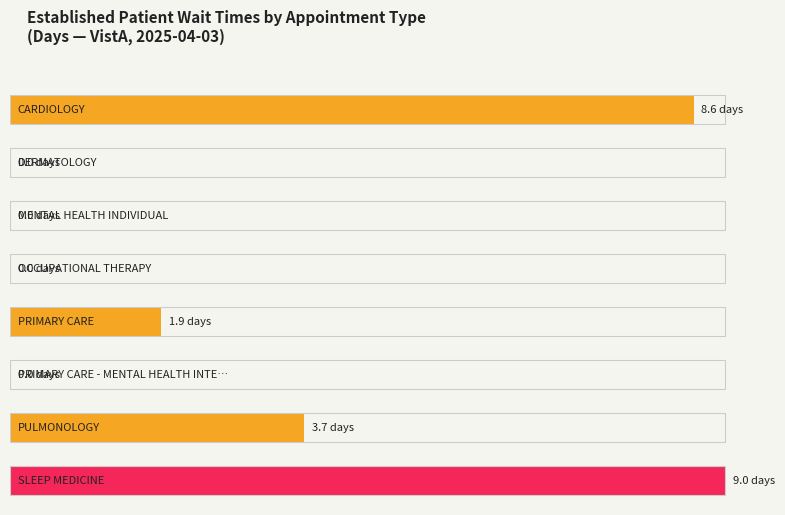

The chart shows a value of 0.0 at MENTAL HEALTH INDIVIDUAL. True or false?

True